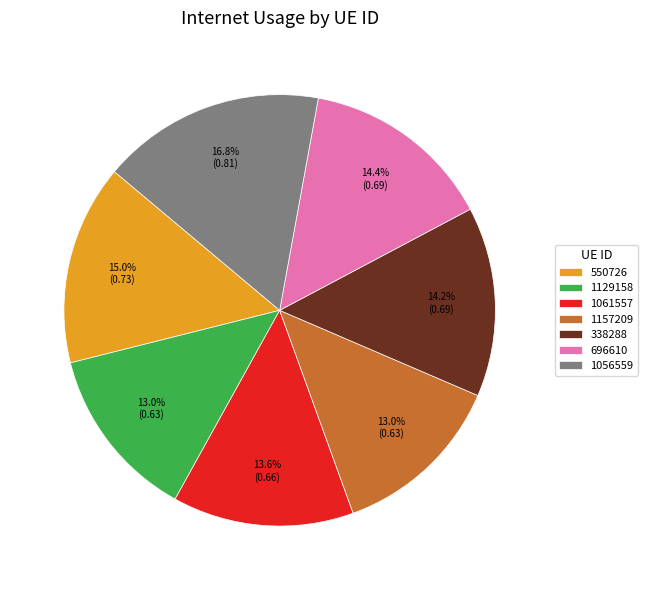

Is there any slice that represents more than half of the pie?

No